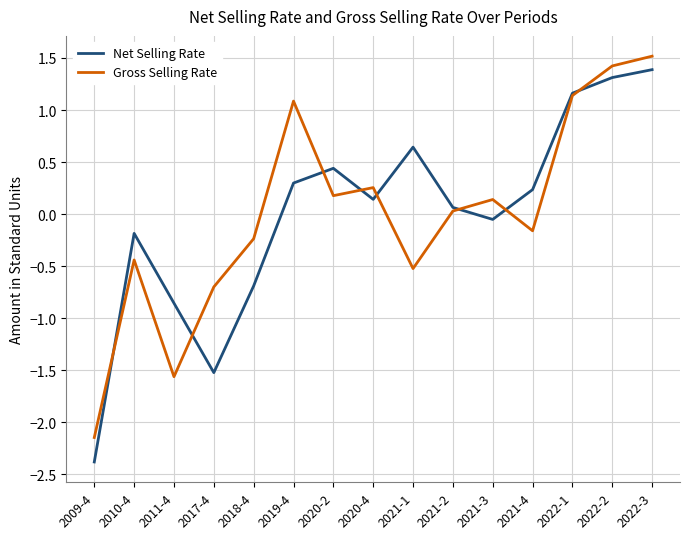

Between which two adjacent categories do Net Selling Rate and Gross Selling Rate first intersect?

2009-4 and 2010-4